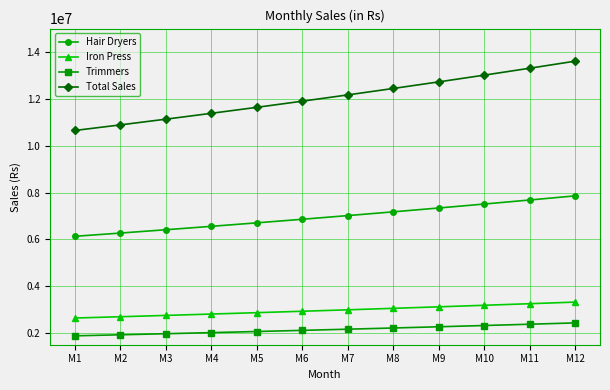

What is the average value of the Iron Press series?

2967863.5